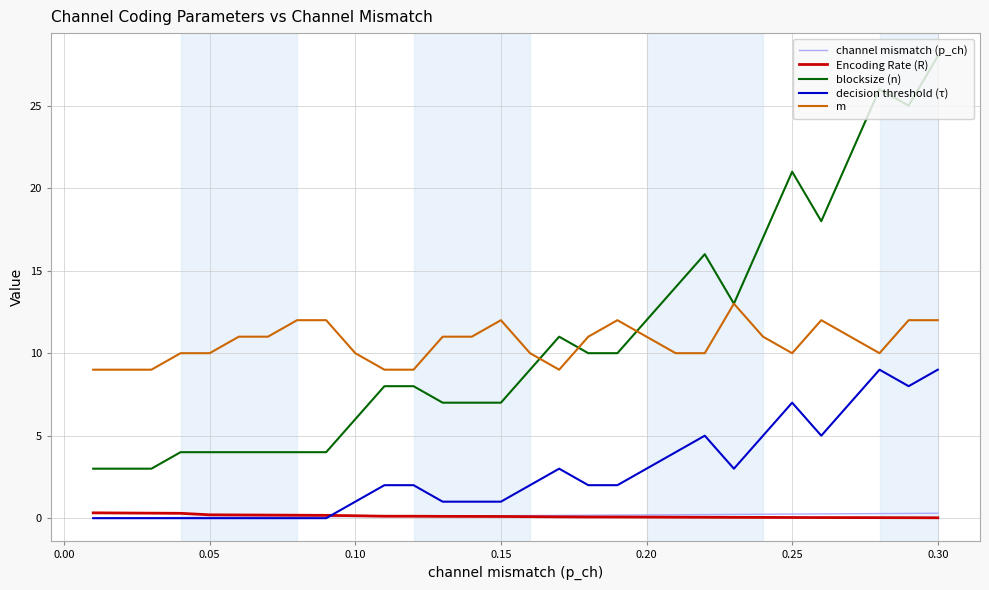

What is the maximum value shown in the chart?

28.0